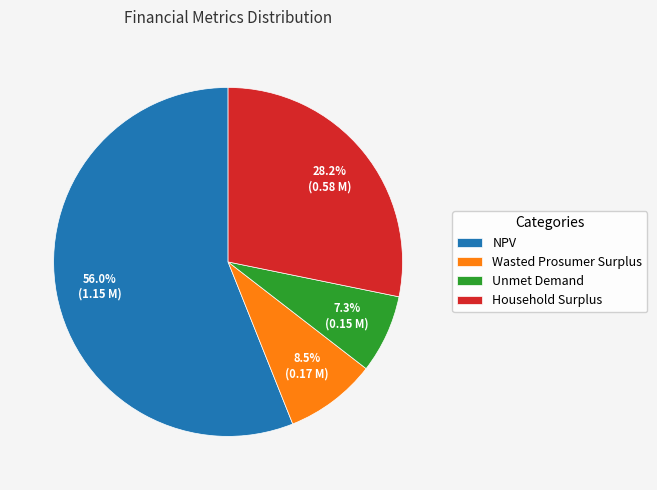

Does any single category account for the majority?

Yes